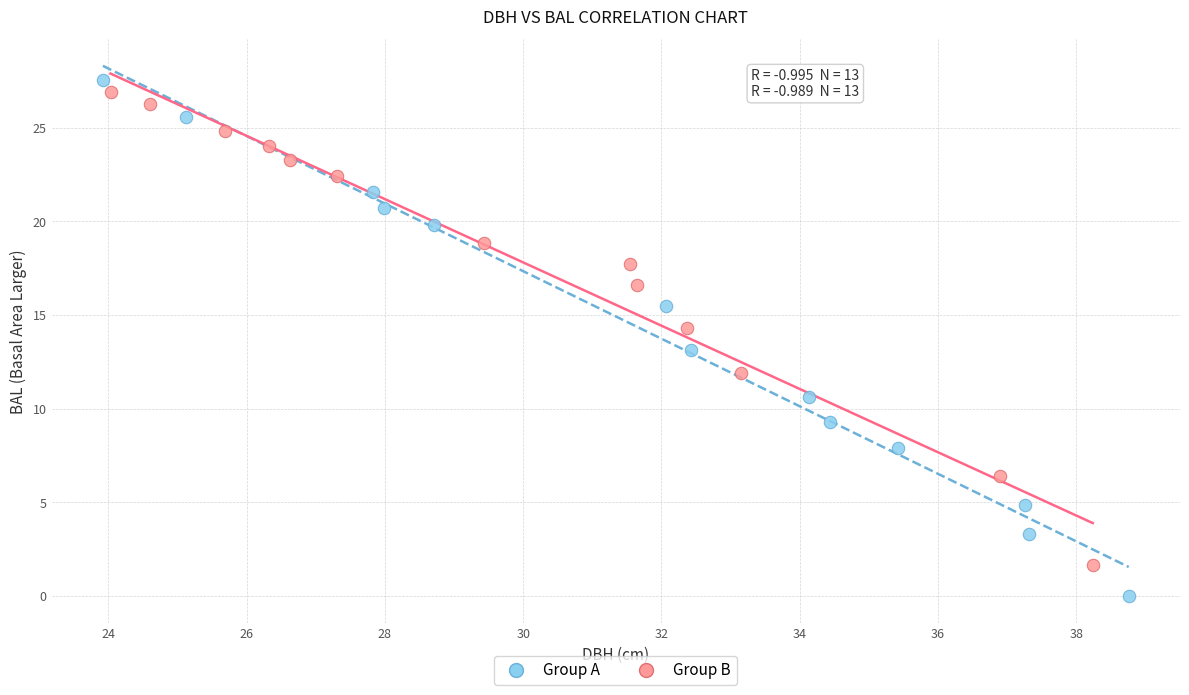

Which series reaches the maximum Y coordinate?

Group A